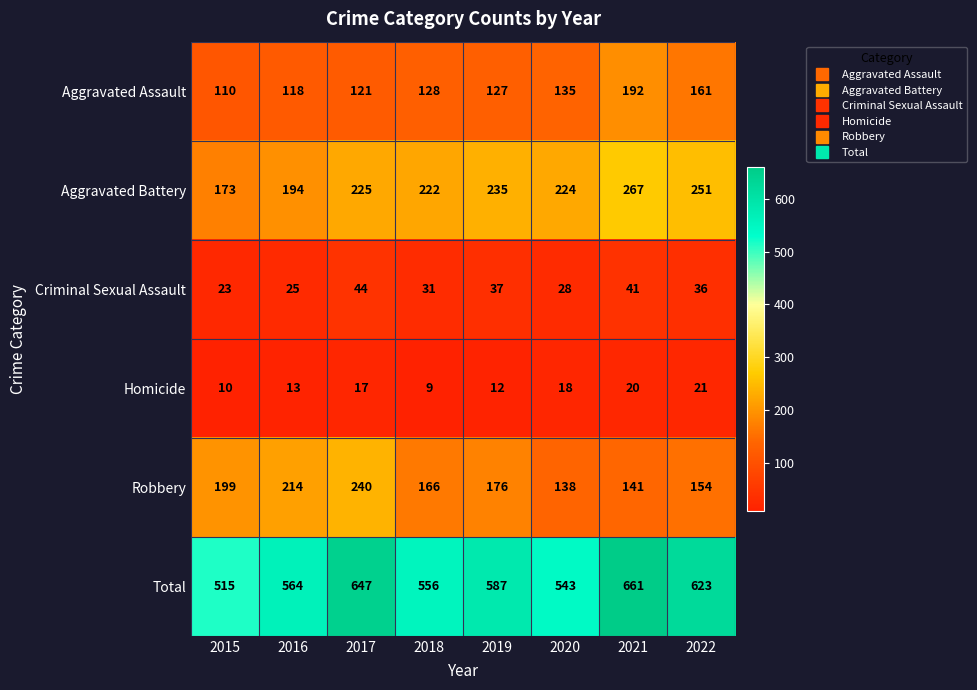

What value does the Robbery series have at 2020?

138